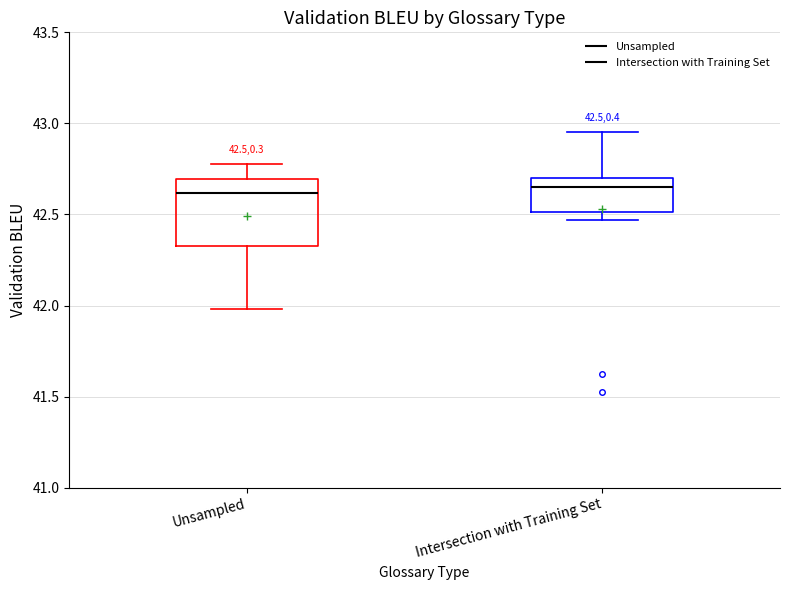

Comparing the boxes themselves (not the whiskers), which one is the tallest?

Unsampled